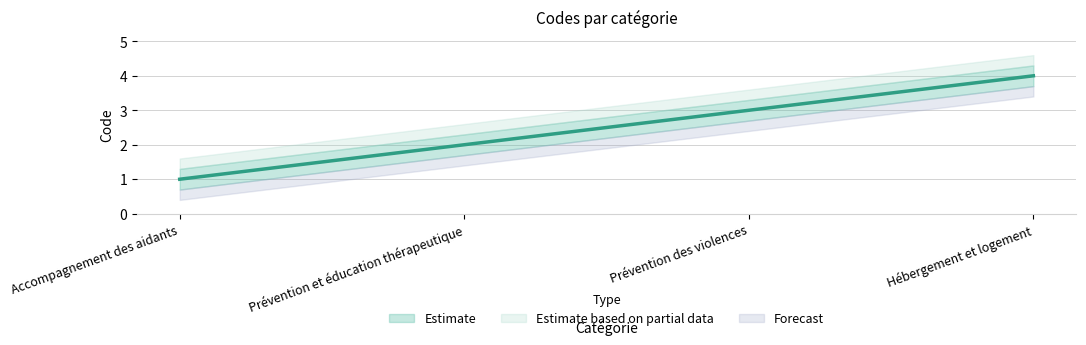

Does the chart display data point markers on the line(s)?

No